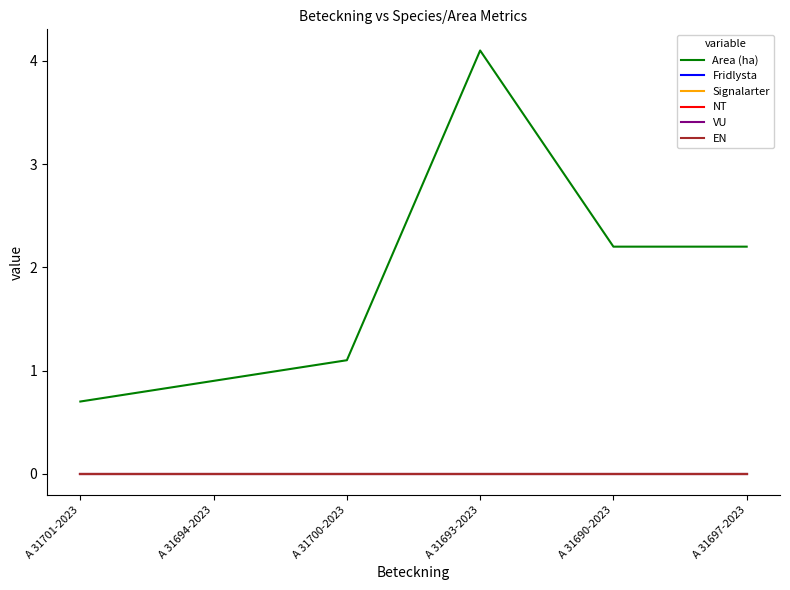

Is this an area chart (filled region under the line)?

No